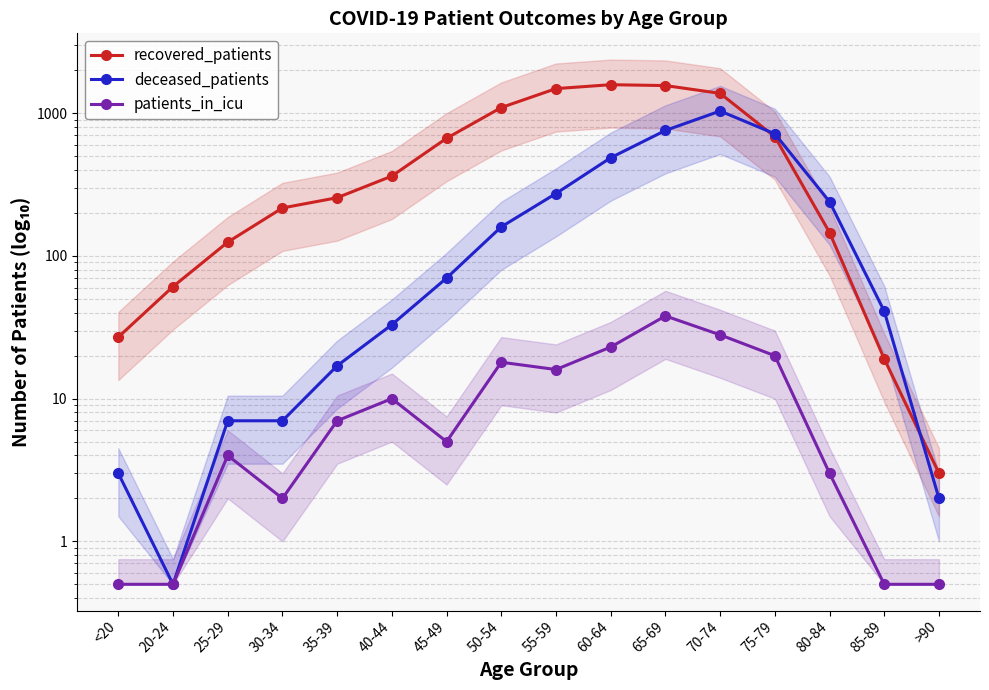

How many interior local peaks does the deceased_patients series have?

1